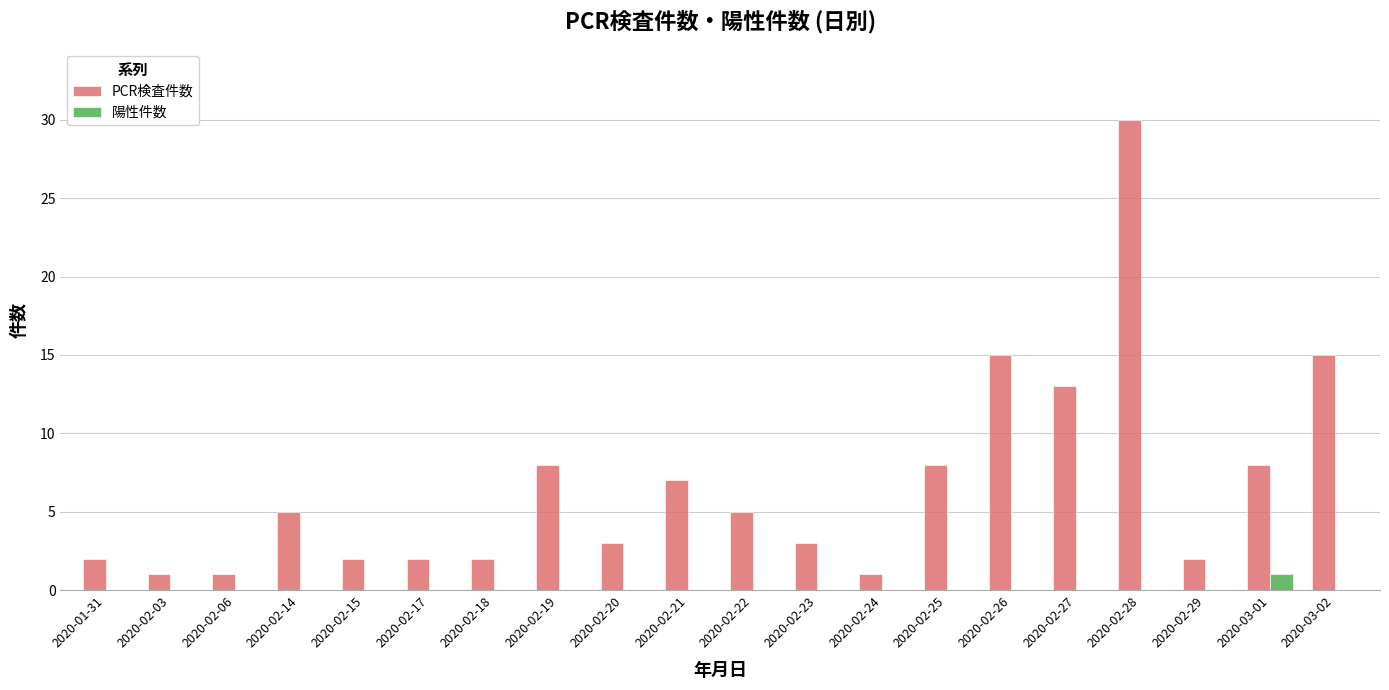

What are all the series names shown in the legend?

PCR検査件数, 陽性件数